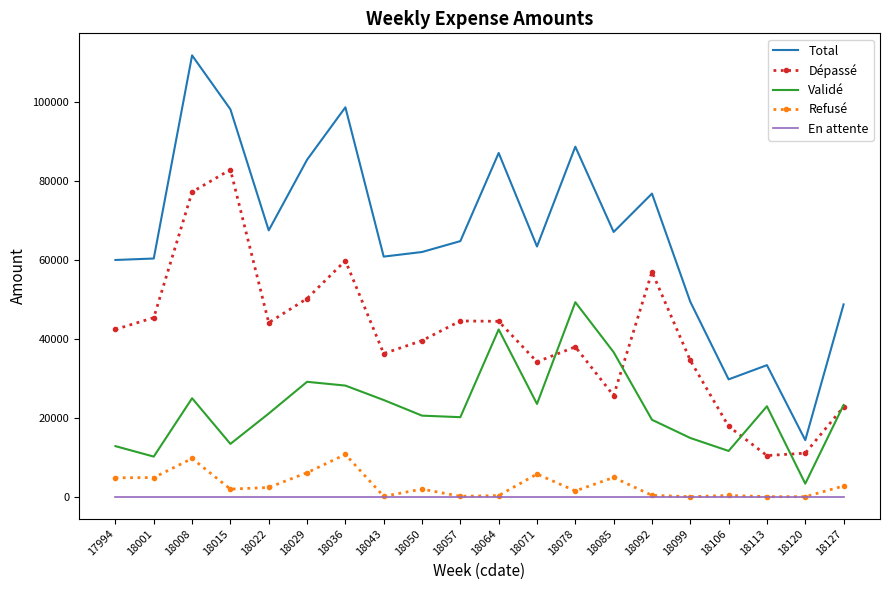

What is the sum of all Total values?

1326861.8